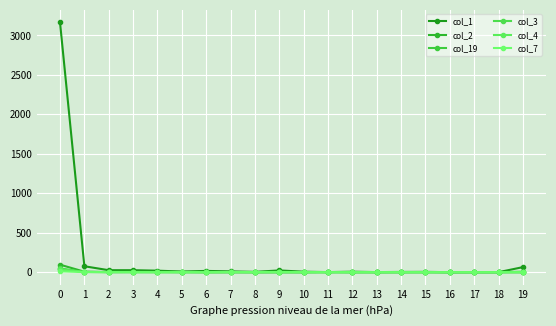

Reading left to right, transcribe all the data shown in this chart.

col_1: 0=3166	1=75	2=25	3=25	4=19	5=8	6=16	7=10	8=4	9=22	10=6	11=1	12=6	13=1	14=3	15=4	16=0	17=1	18=0	19=64
col_2: 0=95	1=6	2=1	3=2	4=2	5=4	6=0	7=1	8=0	9=1	10=0	11=1	12=0	13=0	14=0	15=0	16=0	17=0	18=1	19=0
col_19: 0=41	1=3	2=1	3=3	4=2	5=0	6=0	7=0	8=0	9=0	10=0	11=2	12=0	13=1	14=0	15=1	16=0	17=0	18=0	19=6
col_3: 0=47	1=2	2=3	3=1	4=1	5=0	6=1	7=0	8=0	9=0	10=0	11=0	12=0	13=0	14=0	15=0	16=0	17=0	18=0	19=0
col_4: 0=34	1=3	2=1	3=0	4=0	5=0	6=0	7=1	8=0	9=0	10=0	11=0	12=0	13=0	14=0	15=0	16=0	17=0	18=0	19=0
col_7: 0=10	1=1	2=0	3=0	4=0	5=0	6=0	7=1	8=1	9=3	10=0	11=0	12=0	13=0	14=0	15=0	16=0	17=0	18=0	19=0